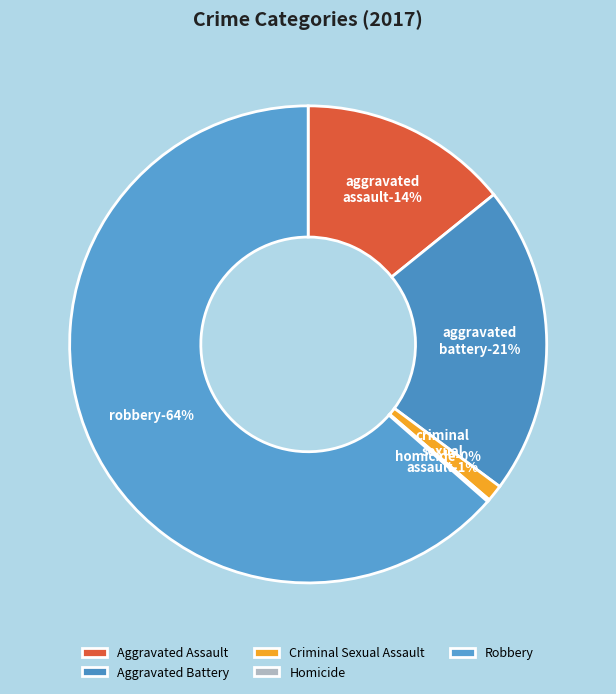

To the nearest percent, what is the average slice percentage?

20%